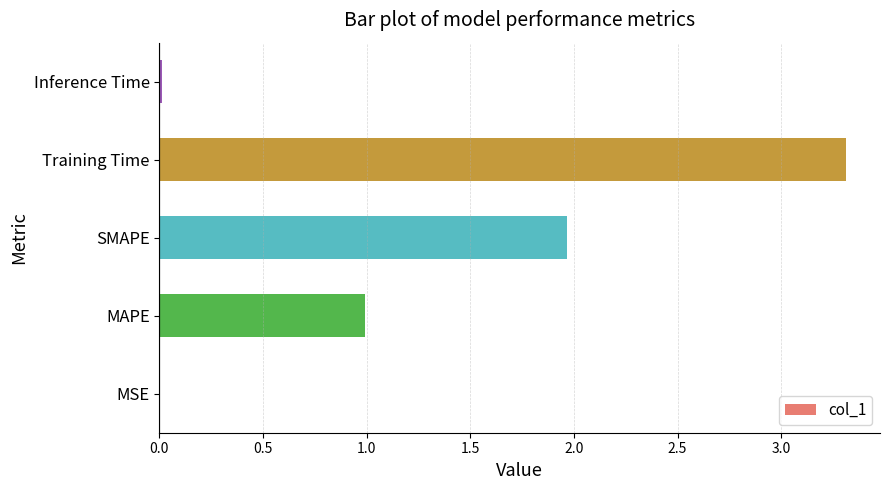

Are the bars horizontal?

Yes